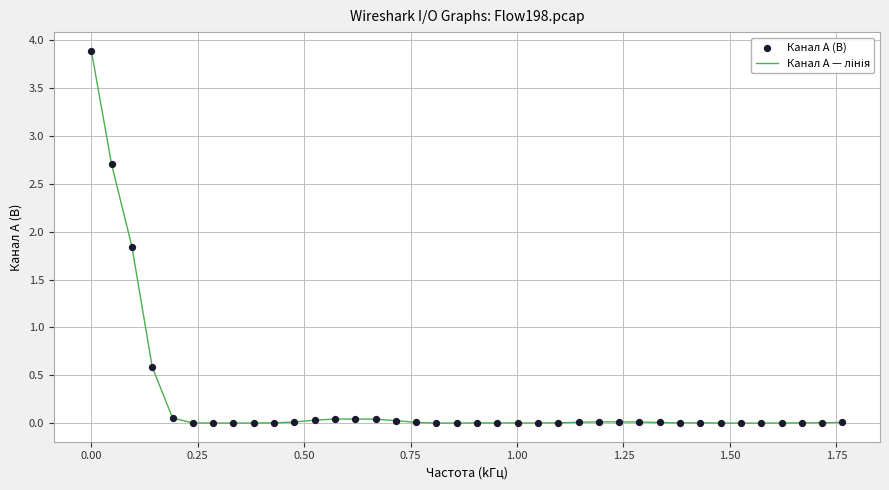

What is the greatest value displayed?

3.9